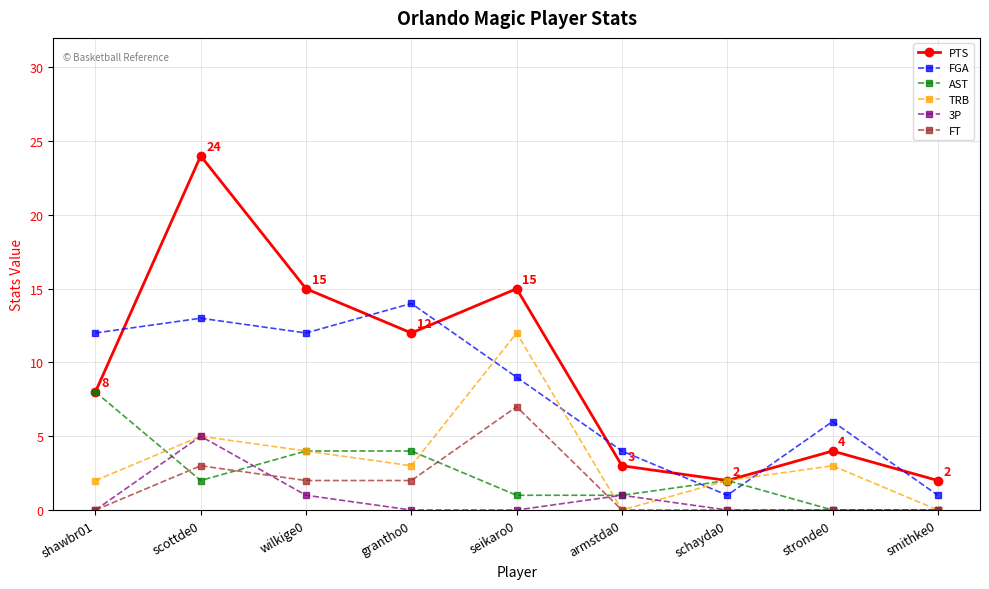

How many series are shown in this chart?

6